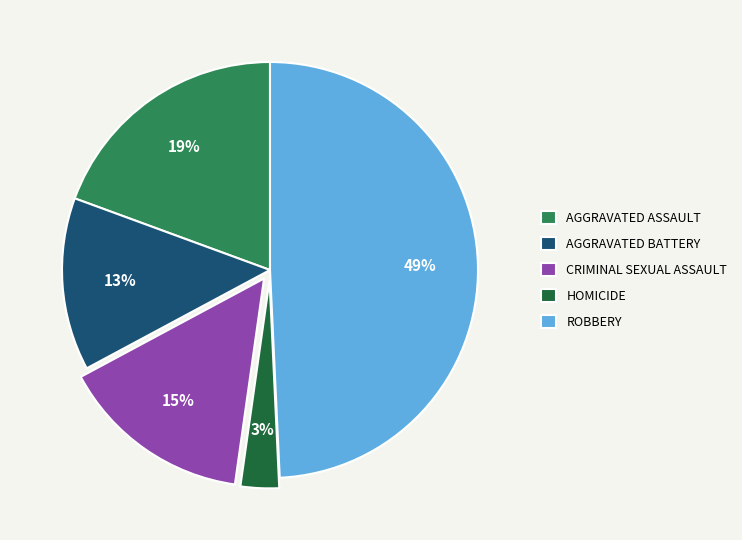

Is the sum of HOMICIDE and ROBBERY greater than half?

Yes